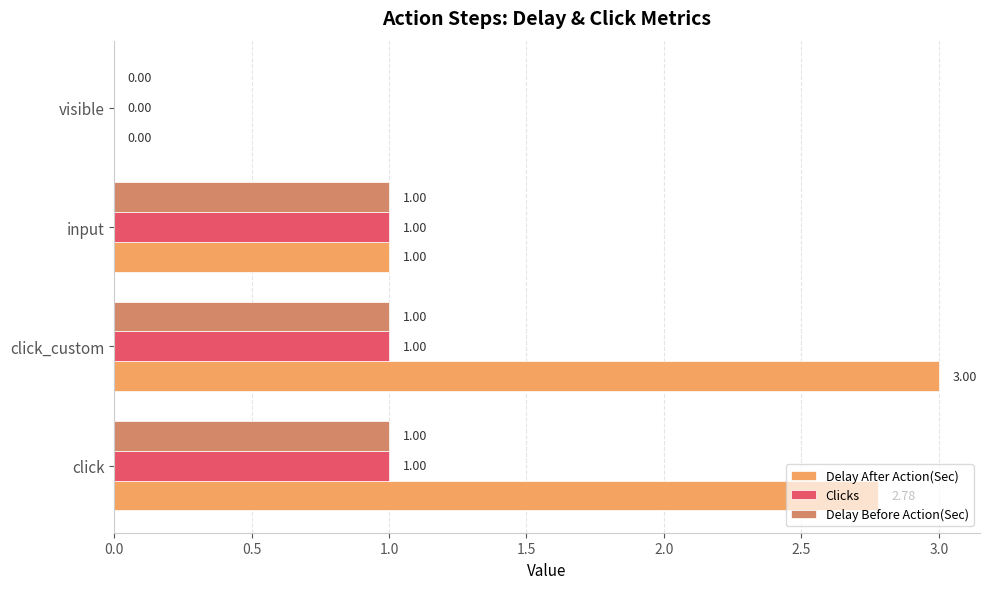

At which category is the sum across all series the highest?

click_custom